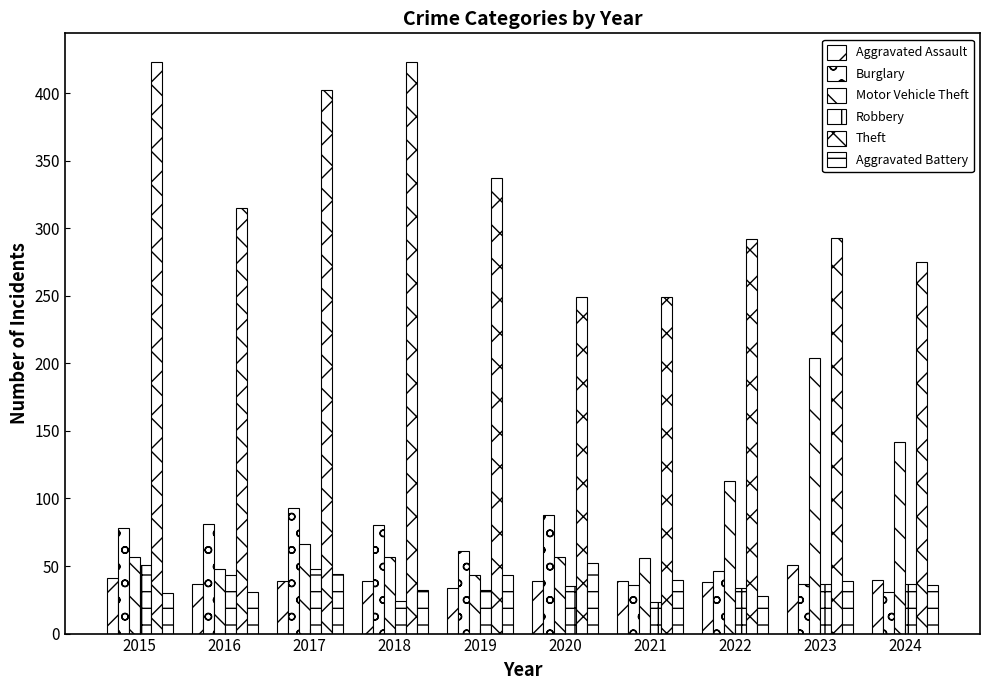

Rank the series at 2021 from highest to lowest value.

Theft, Motor Vehicle Theft, Aggravated Battery, Aggravated Assault, Burglary, Robbery